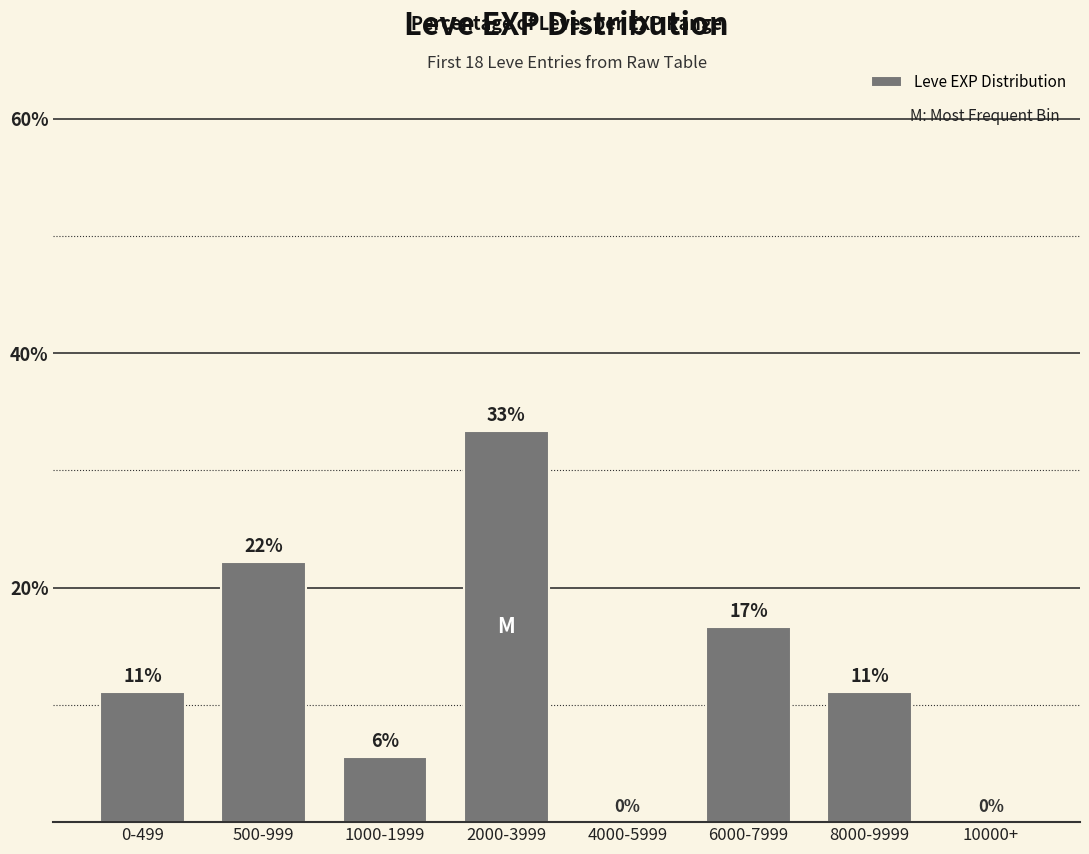

Are the bars horizontal?

No